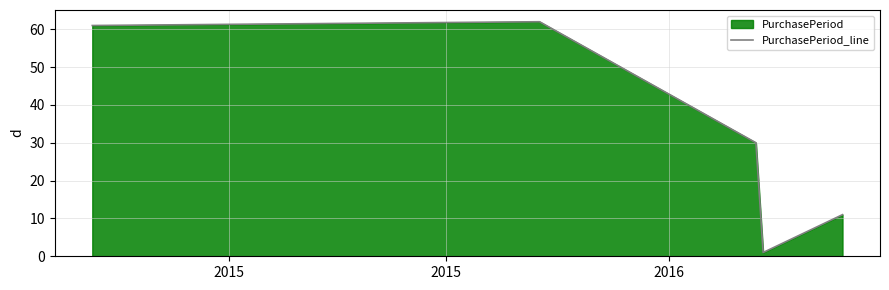

What is the average value?

33